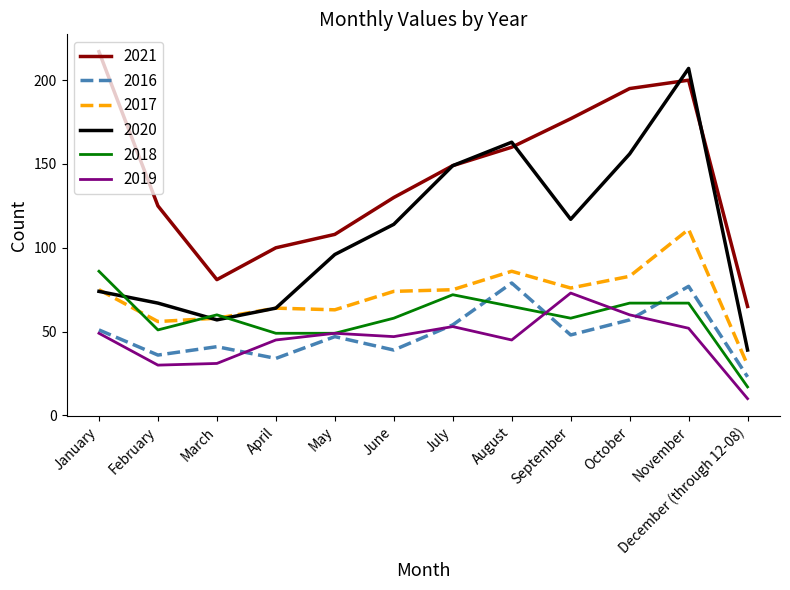

What is the spread (max minus min) of values at June?

91